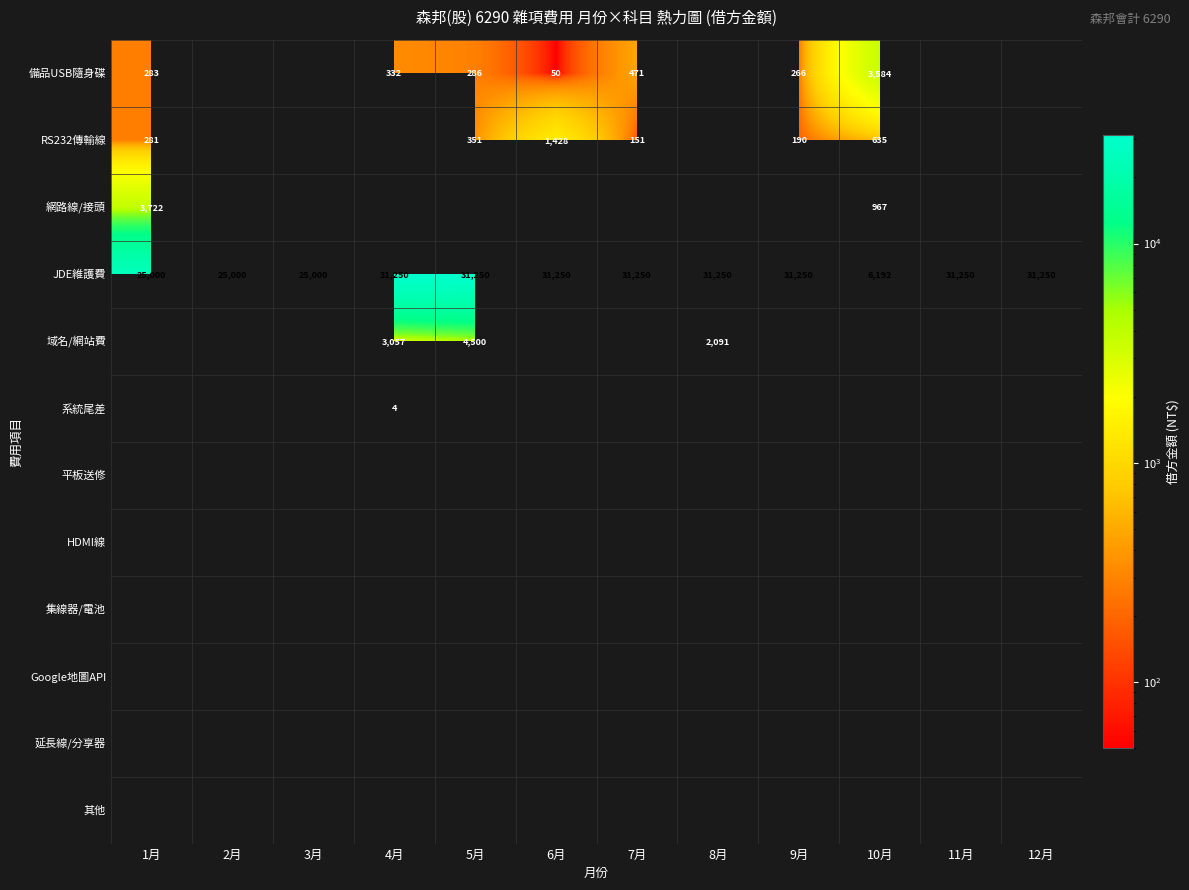

True or false: RS232傳輸線 has a value of 635 at 10月.

True